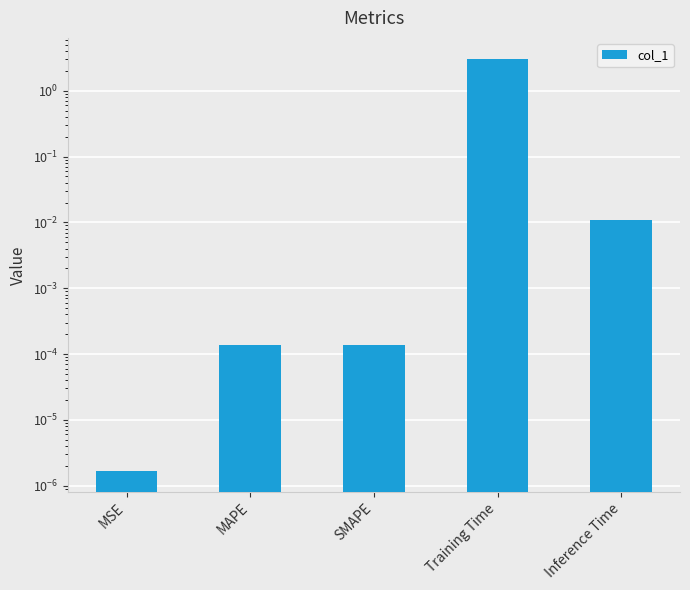

The value at SMAPE is 0.0. True or false?

False